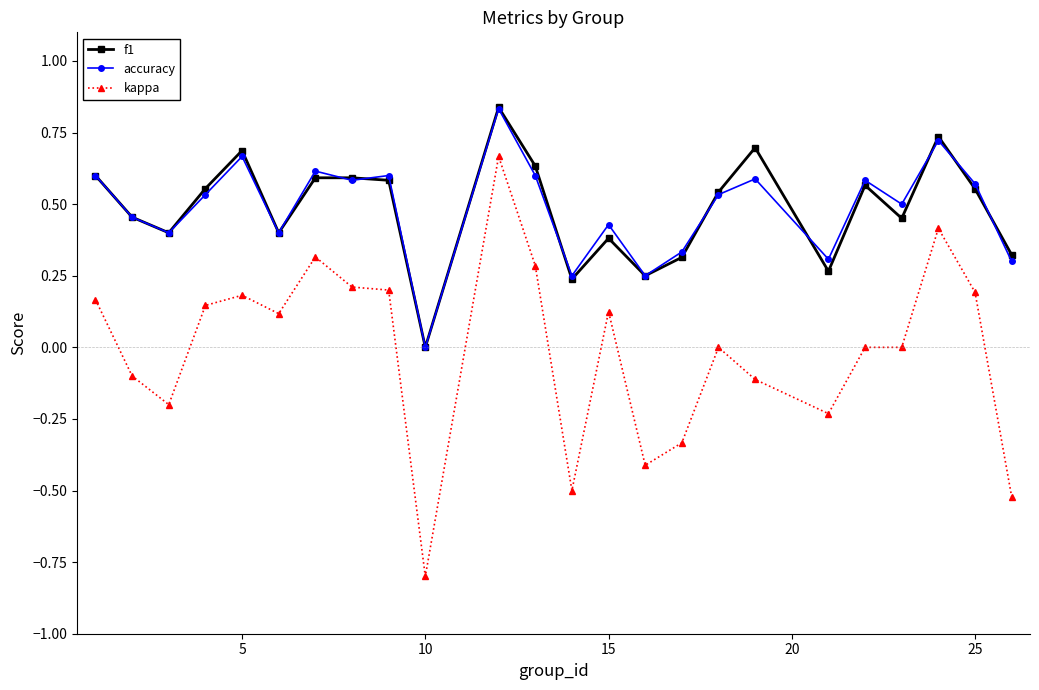

What is the smallest value displayed?

-0.8